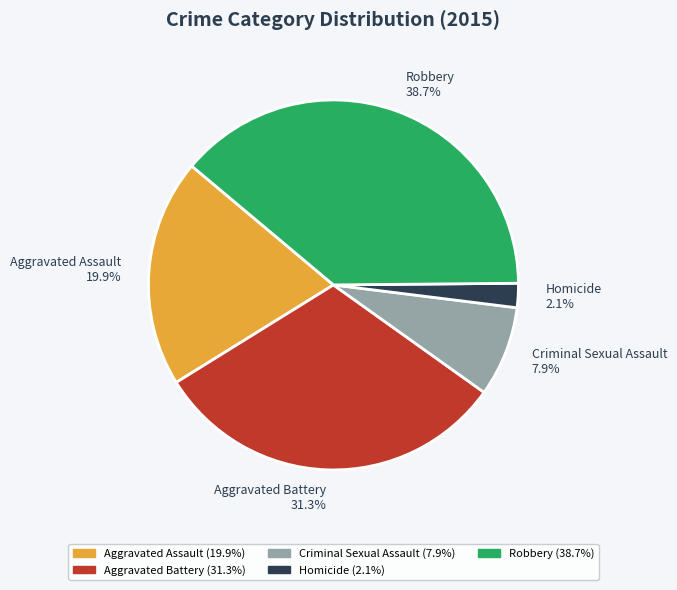

To the nearest percent, what is the difference between the largest and smallest slice percentages?

37%